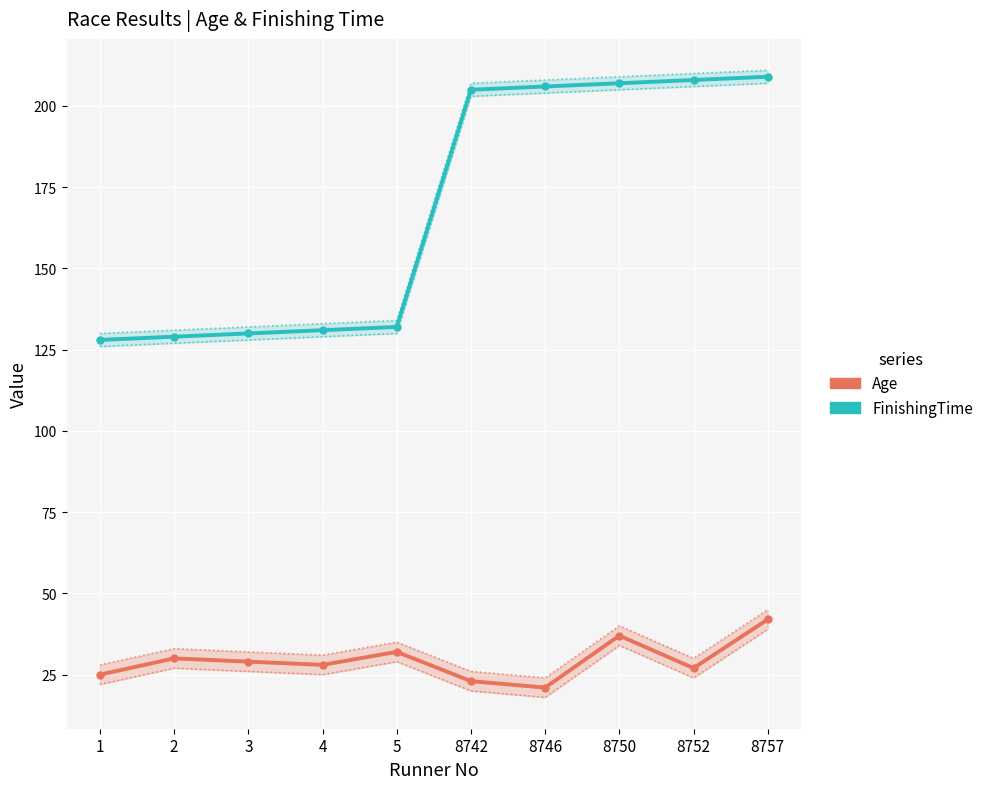

What is the total value across all series at 5?

164